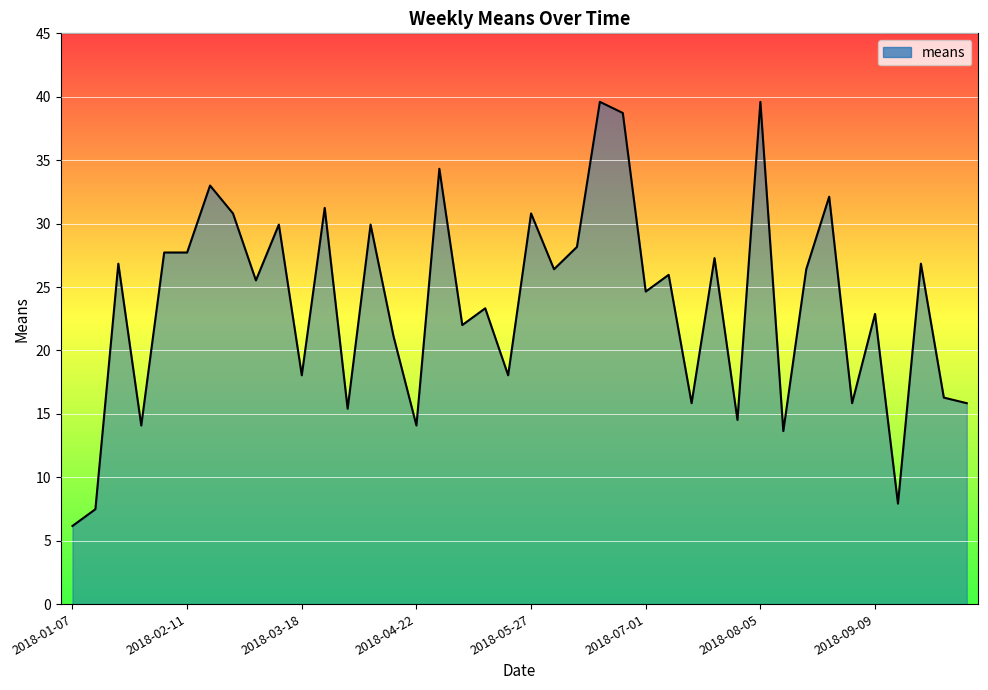

What is the difference between the maximum and minimum values?

33.4